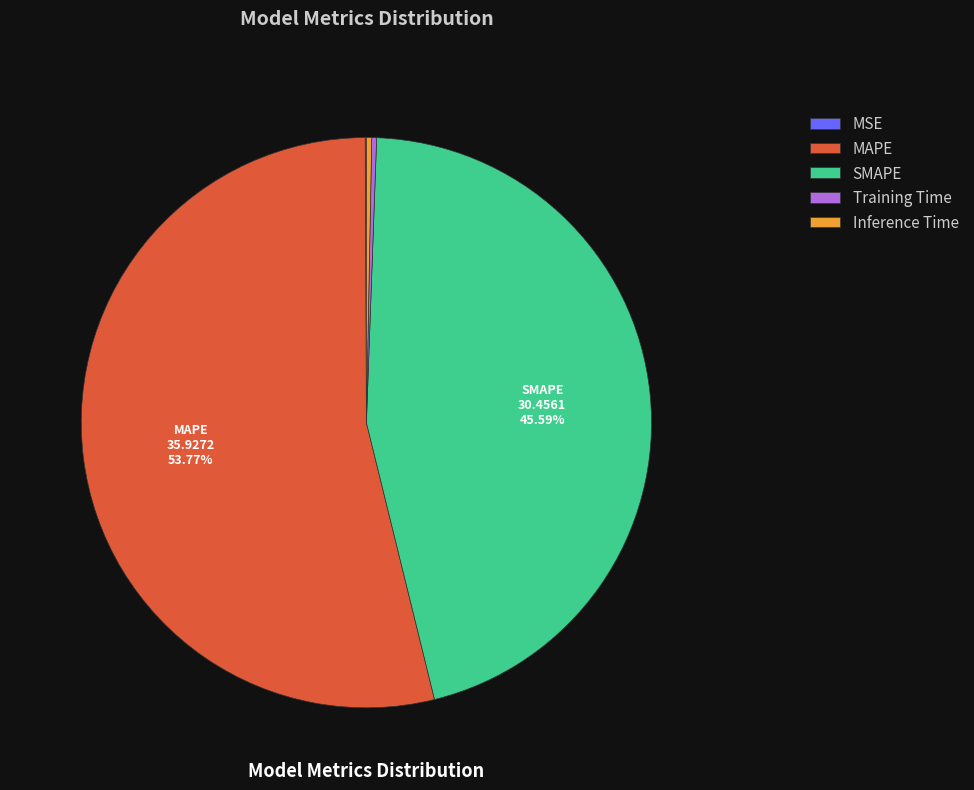

The Inference Time slice represents 0% of the pie. True or false?

True